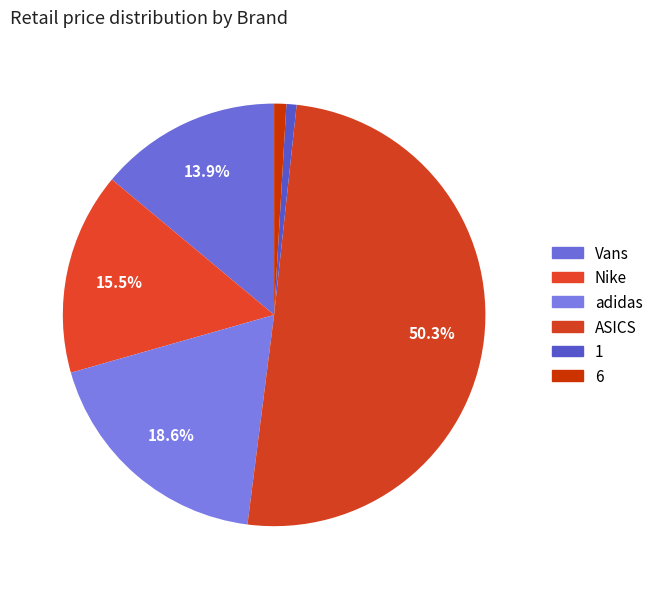

Combined, do ASICS and 6 account for over 50%?

Yes